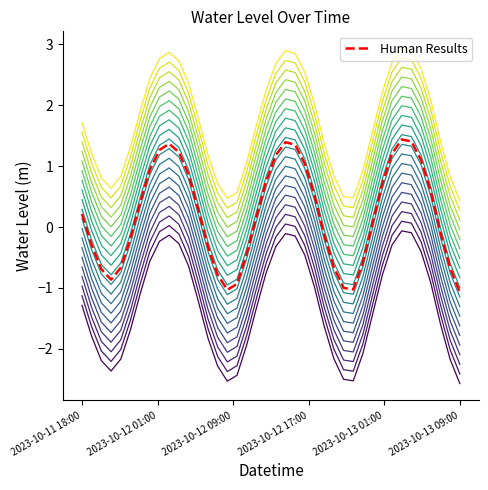

Reading left to right, extract all data points from this chart.

-1.0	-1.5	-1.9	-2.0	-1.9	-1.4	-0.8	-0.2	0.1	0.2	0.0	-0.3	-0.9	-1.5	-2.0	-2.2	-2.1	-1.6	-1.0	-0.4	-0.0	0.2	0.2	-0.1	-0.7	-1.3	-1.8	-2.2	-2.2	-1.8	-1.1	-0.5	0.0	0.3	0.2	-0.1	-0.6	-1.3	-1.9	-2.3